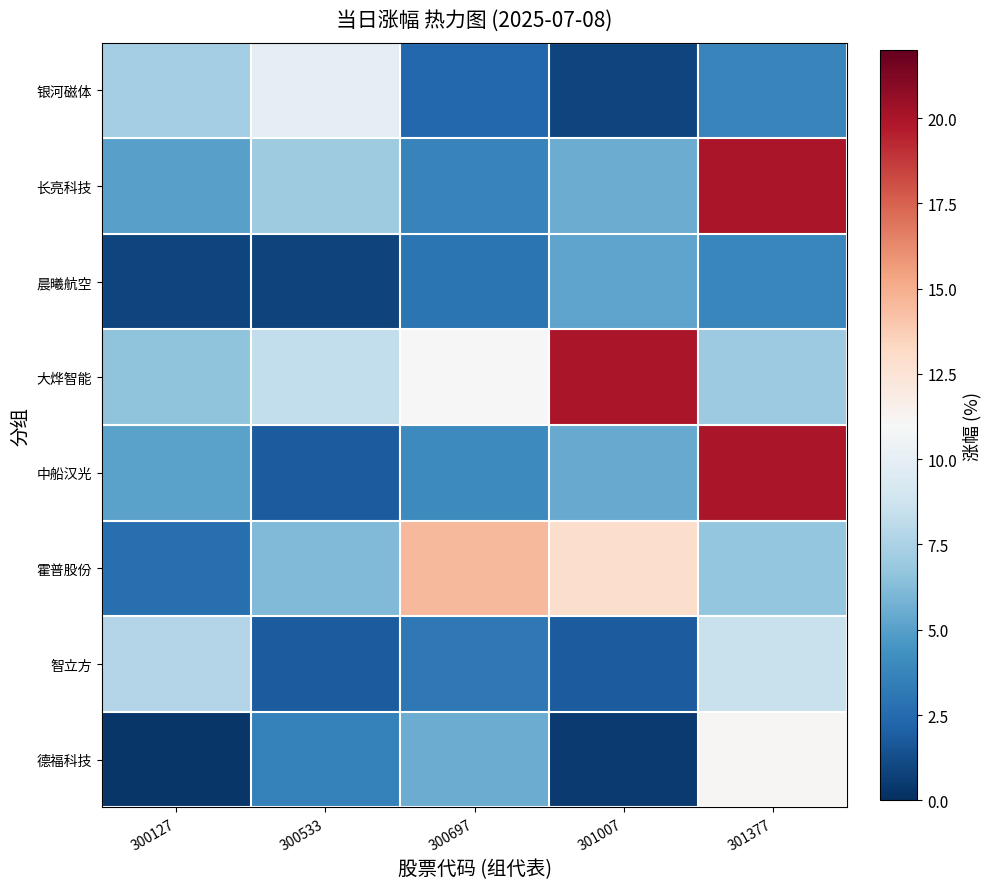

Reading right to left, what are all the values shown in this chart?

银河磁体: 301377=3.8	301007=0.9	300697=2.3	300533=10.0	300127=7.3
长亮科技: 301377=20.0	301007=5.5	300697=3.7	300533=7.1	300127=5.0
晨曦航空: 301377=3.9	301007=5.2	300697=3.0	300533=0.8	300127=0.9
大烨智能: 301377=7.0	301007=20.0	300697=10.9	300533=8.3	300127=6.6
中船汉光: 301377=20.0	301007=5.4	300697=4.0	300533=1.8	300127=5.1
霍普股份: 301377=6.7	301007=12.9	300697=14.6	300533=6.2	300127=2.7
智立方: 301377=8.6	301007=1.8	300697=3.1	300533=1.9	300127=7.8
德福科技: 301377=11.1	301007=0.5	300697=5.6	300533=3.6	300127=0.3